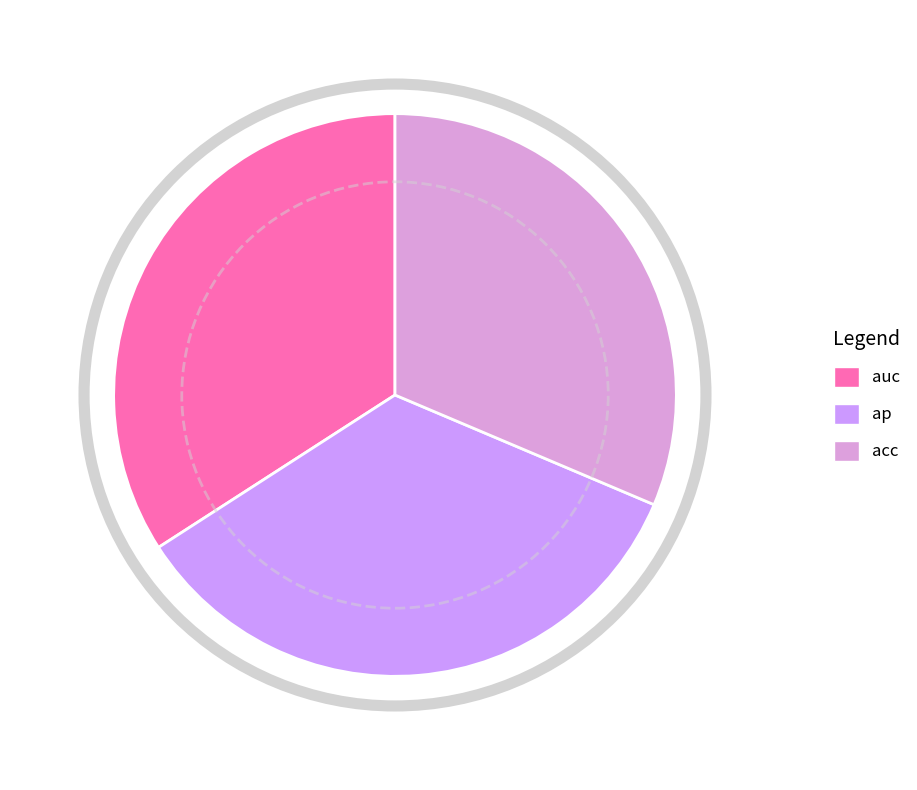

What percentage is the acc slice, to the nearest percent?

31%